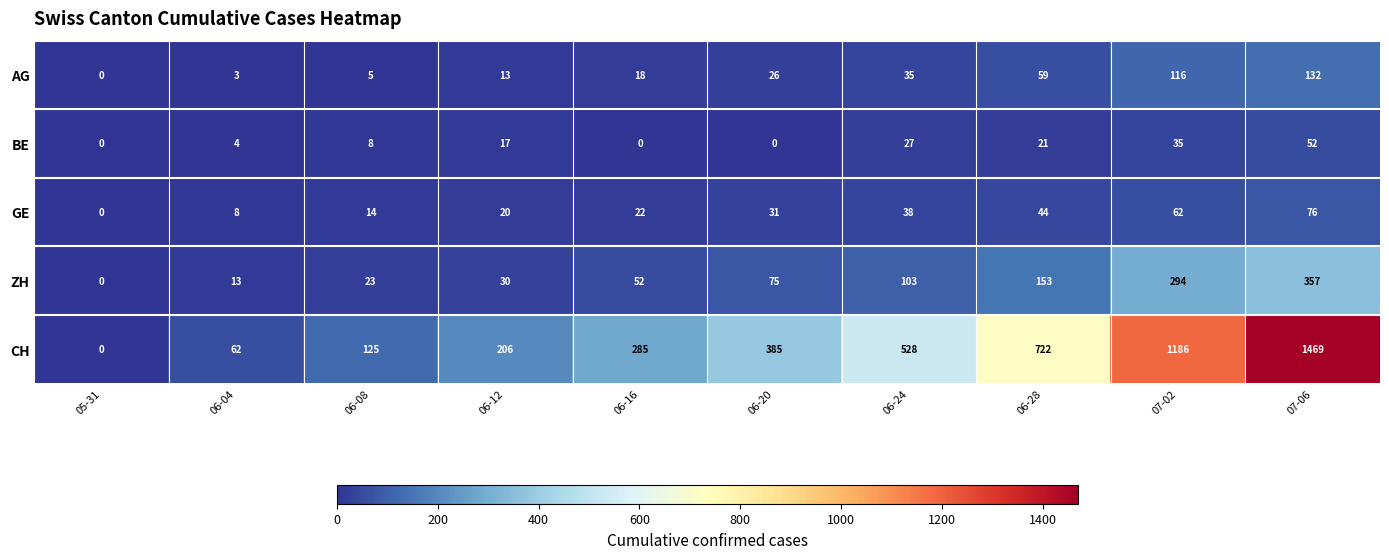

What is the greatest value displayed?

1469